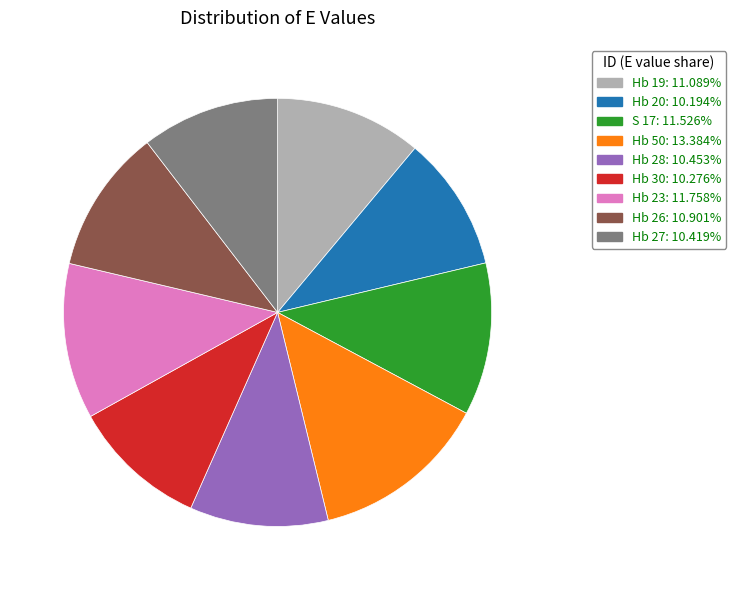

Which slice is the largest?

Hb 50